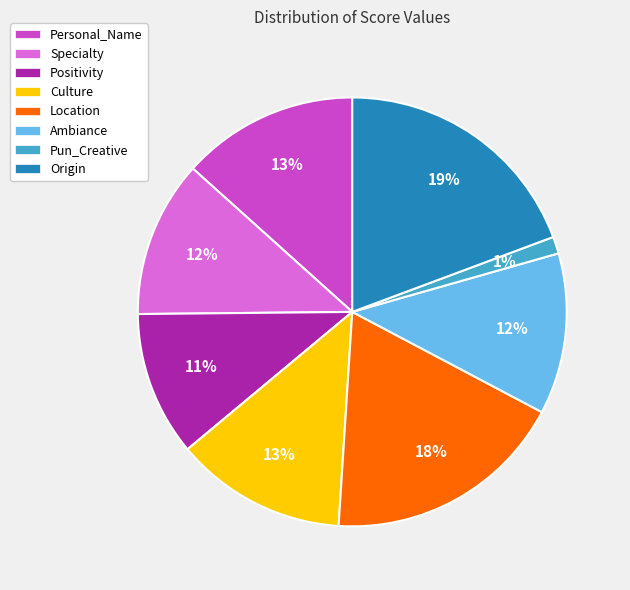

To the nearest percent, what is the difference between the largest and smallest slice percentages?

18%